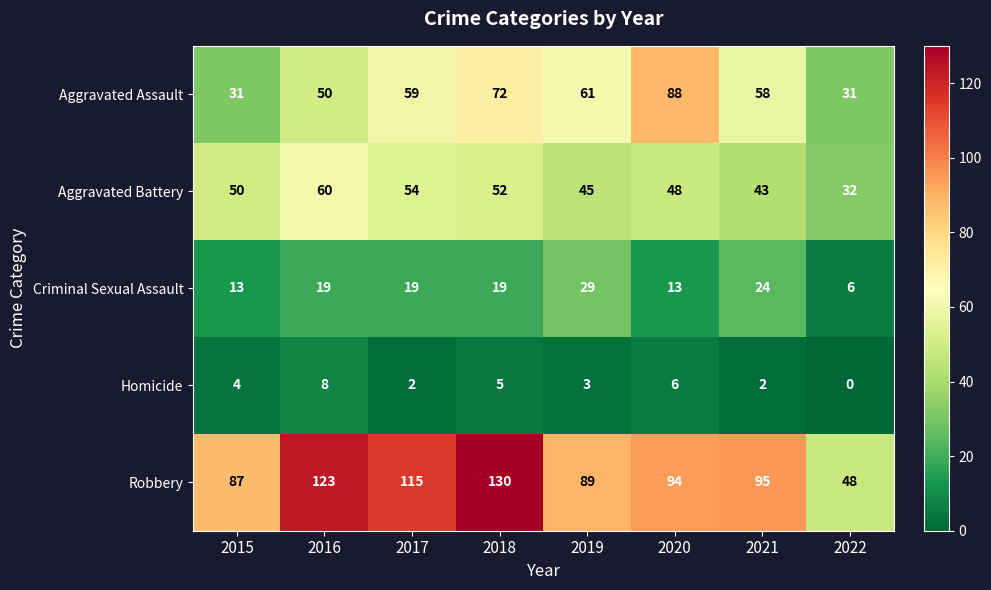

How many series are shown in this chart?

5